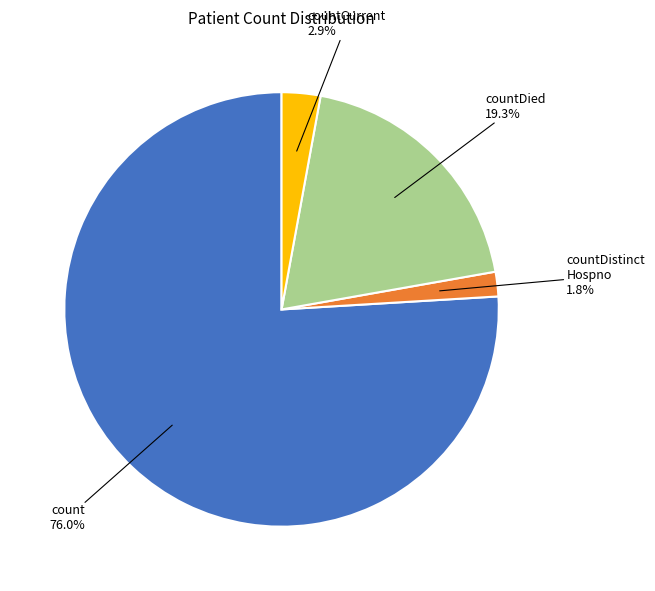

How many slices are in this pie chart?

4